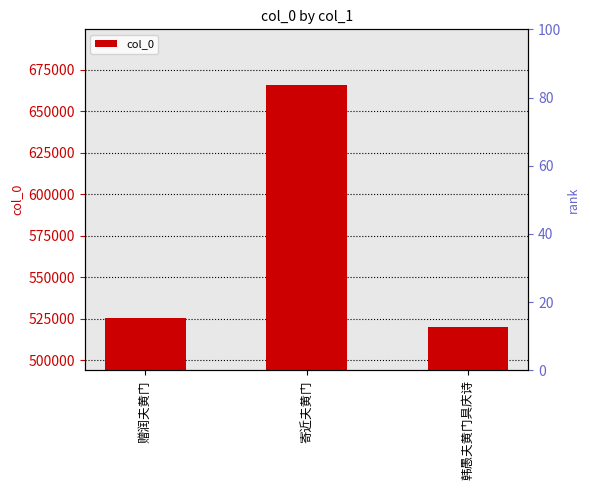

Reading right to left, list all the values displayed in this chart.

519829	665907	525535